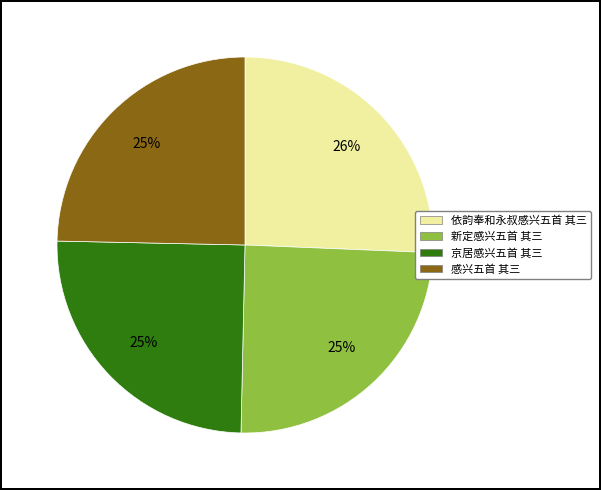

Which slice is the largest?

依韵奉和永叔感兴五首 其三